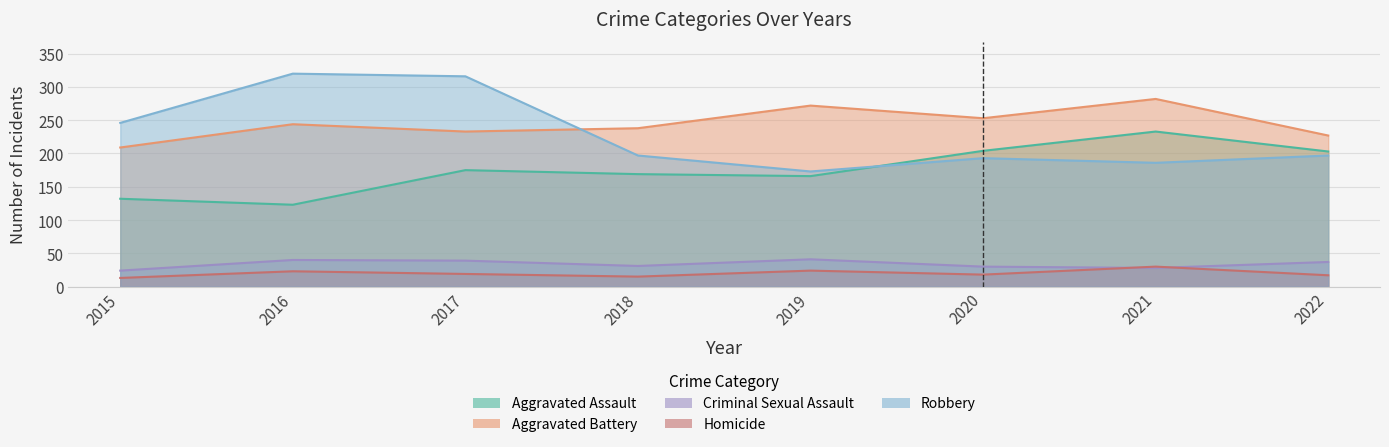

What value does the Robbery series have at 2022, to the nearest 5?

195